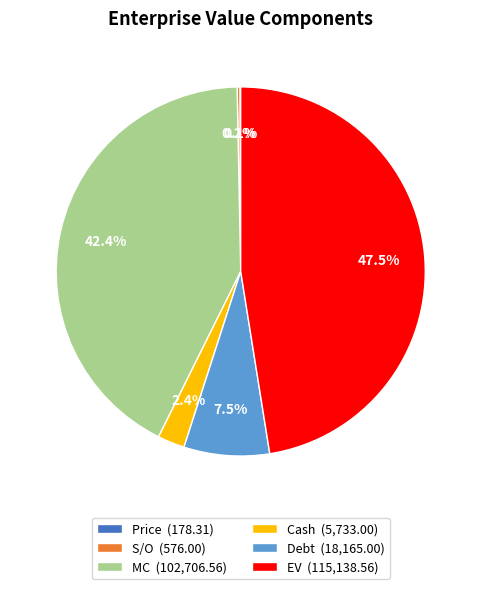

What is the ratio of the value at MC (102,706.56) to the value at EV (115,138.56)?

0.9